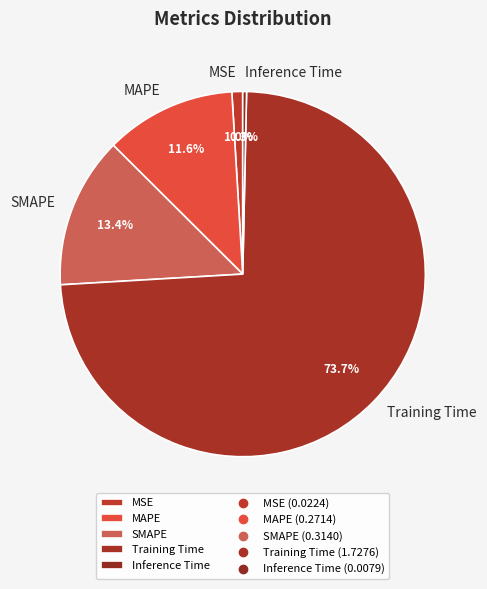

What percentage is the Training Time slice, to the nearest percent?

74%